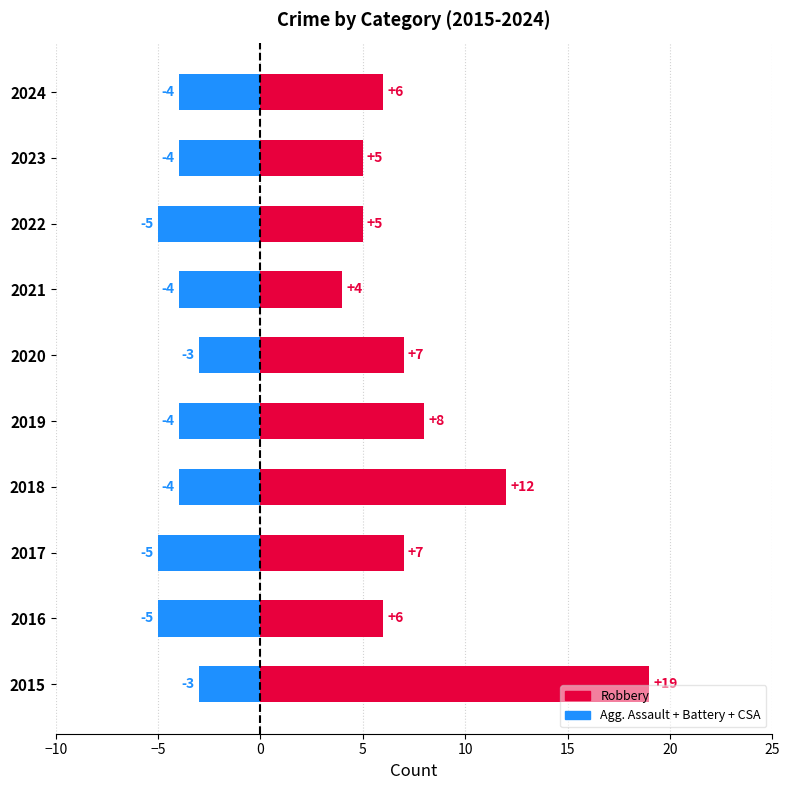

Reading left to right, extract all data points from this chart.

Robbery: 19	6	7	12	8	7	4	5	5	6
Aggravated Assault + Battery + CSA: -3	-5	-5	-4	-4	-3	-4	-5	-4	-4